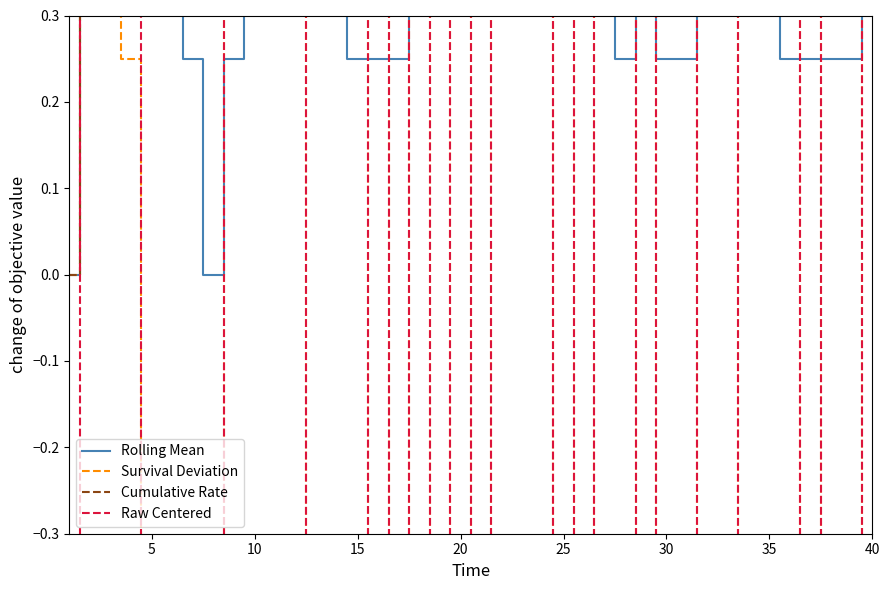

Reading left to right, extract all data points from this chart.

Rolling Mean: 0.0	0.5	0.7	0.8	0.8	0.5	0.2	0.0	0.2	0.5	0.8	1.0	0.8	0.5	0.2	0.2	0.2	0.5	0.5	0.5	0.5	0.5	0.8	0.8	0.8	0.8	0.5	0.2	0.5	0.2	0.2	0.5	0.5	0.5	0.5	0.2	0.2	0.2	0.2	0.5
Survival Deviation: 0.0	0.5	0.3	0.2	-0.6	-0.5	-0.4	-0.4	0.6	0.5	0.5	0.4	-0.5	-0.5	-0.5	0.5	-0.5	0.5	-0.5	0.5	-0.5	0.5	0.5	0.5	-0.5	0.5	-0.5	-0.5	0.5	-0.5	-0.5	0.5	0.5	-0.5	-0.5	-0.5	0.5	-0.5	-0.5	0.5
Cumulative Rate: 0.0	0.5	0.7	0.8	0.6	0.5	0.4	0.4	0.4	0.5	0.5	0.6	0.5	0.5	0.5	0.5	0.5	0.5	0.5	0.5	0.5	0.5	0.5	0.5	0.5	0.5	0.5	0.5	0.5	0.5	0.5	0.5	0.5	0.5	0.5	0.5	0.5	0.5	0.5	0.5
Raw Centered: -0.5	0.5	0.5	0.5	-0.5	-0.5	-0.5	-0.5	0.5	0.5	0.5	0.5	-0.5	-0.5	-0.5	0.5	-0.5	0.5	-0.5	0.5	-0.5	0.5	0.5	0.5	-0.5	0.5	-0.5	-0.5	0.5	-0.5	-0.5	0.5	0.5	-0.5	-0.5	-0.5	0.5	-0.5	-0.5	0.5